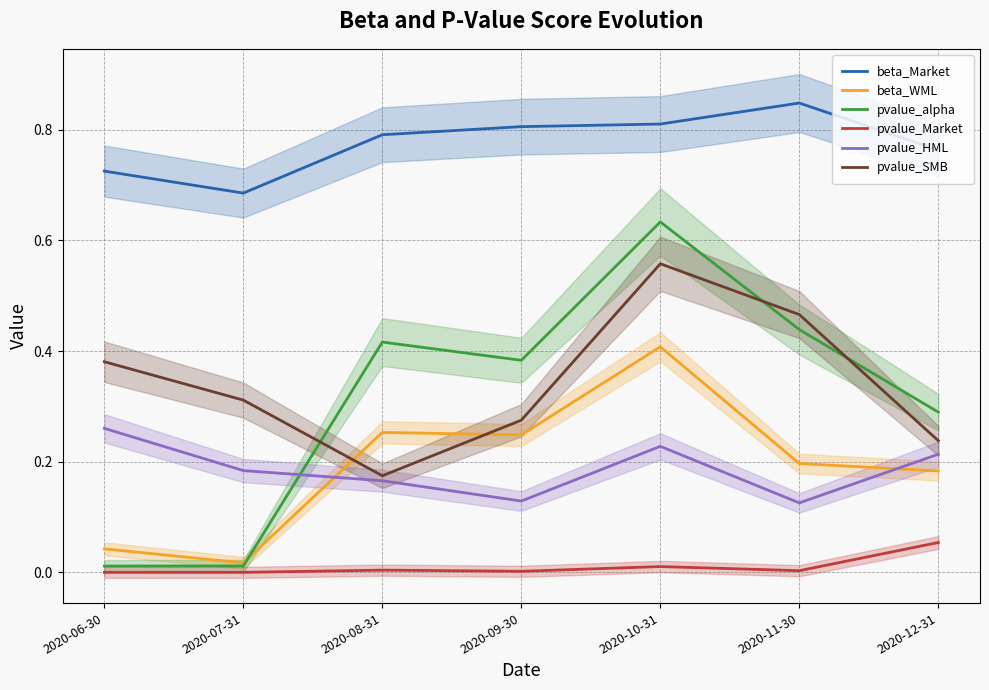

Which series has the largest total across all categories?

beta_Market